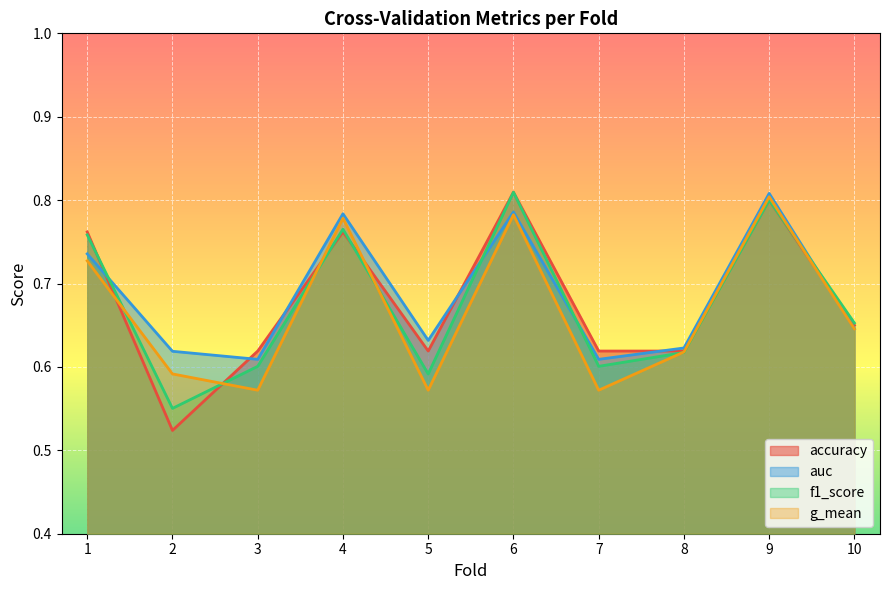

How many interior local valleys does the f1_score series have?

3